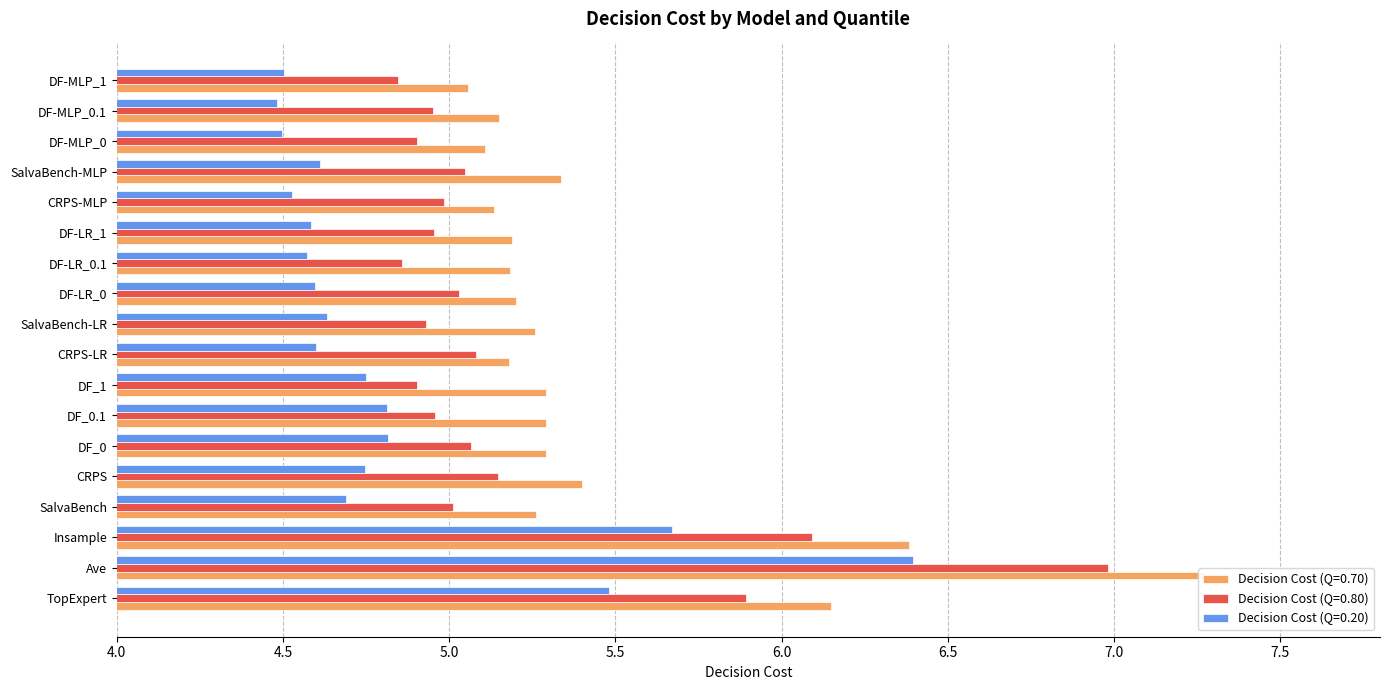

At how many categories does at least one series exceed 6?

3